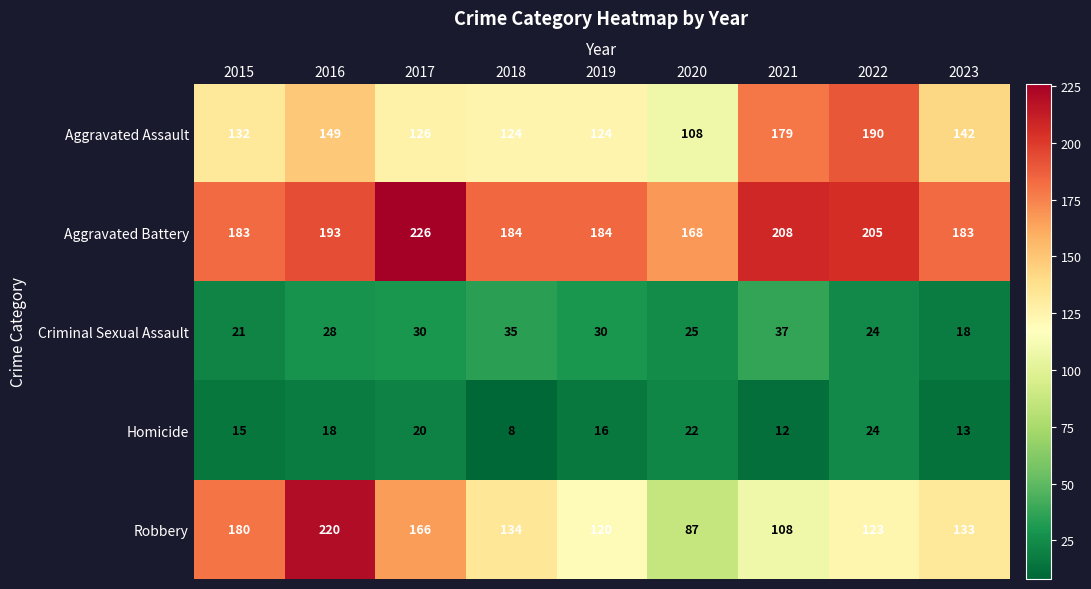

What is the average value of the Aggravated Battery series?

193